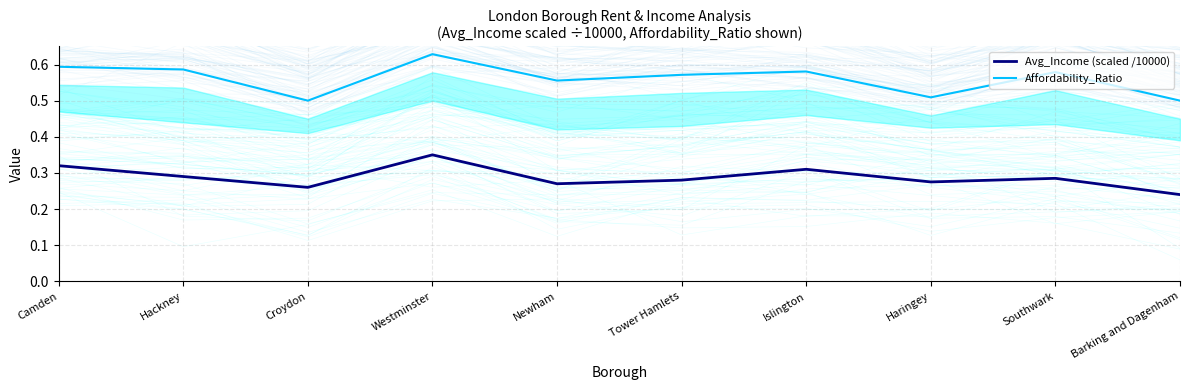

What are all the series names shown in the legend?

Avg_Income (scaled /10000), Affordability_Ratio